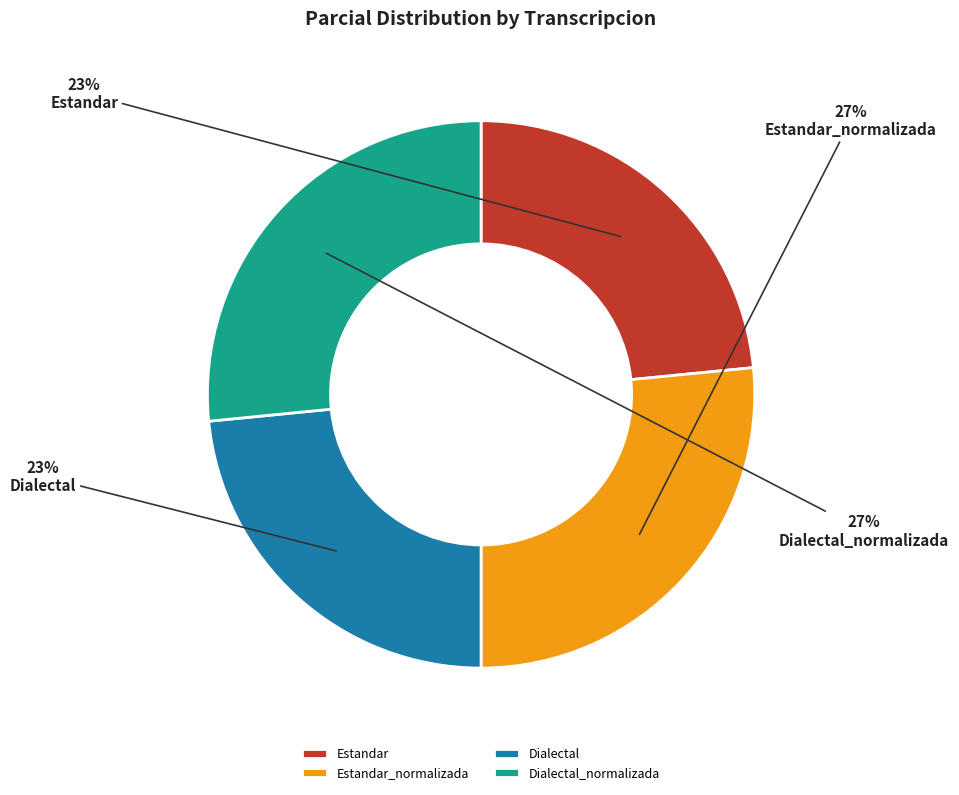

Is Estandar the majority of the pie?

No